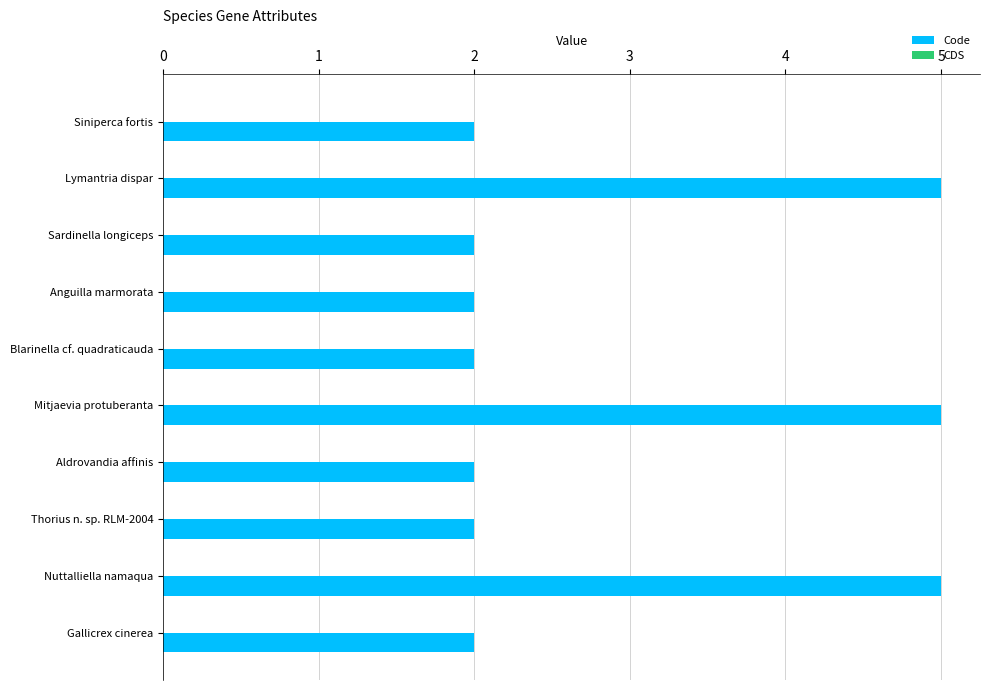

What position from the top is Gallicrex cinerea?

10